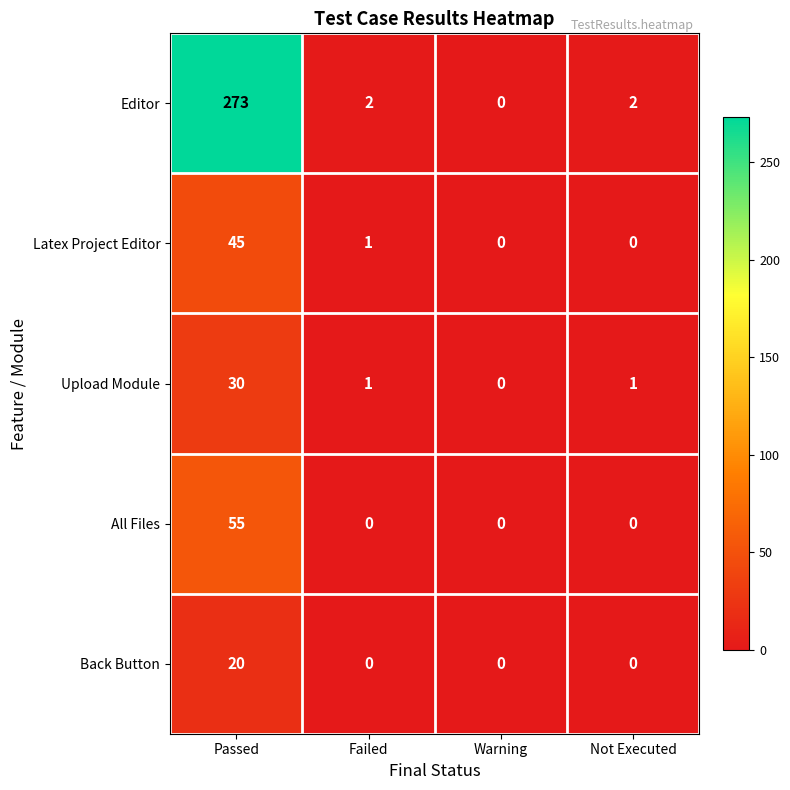

At which category is the sum across all series the highest?

Passed